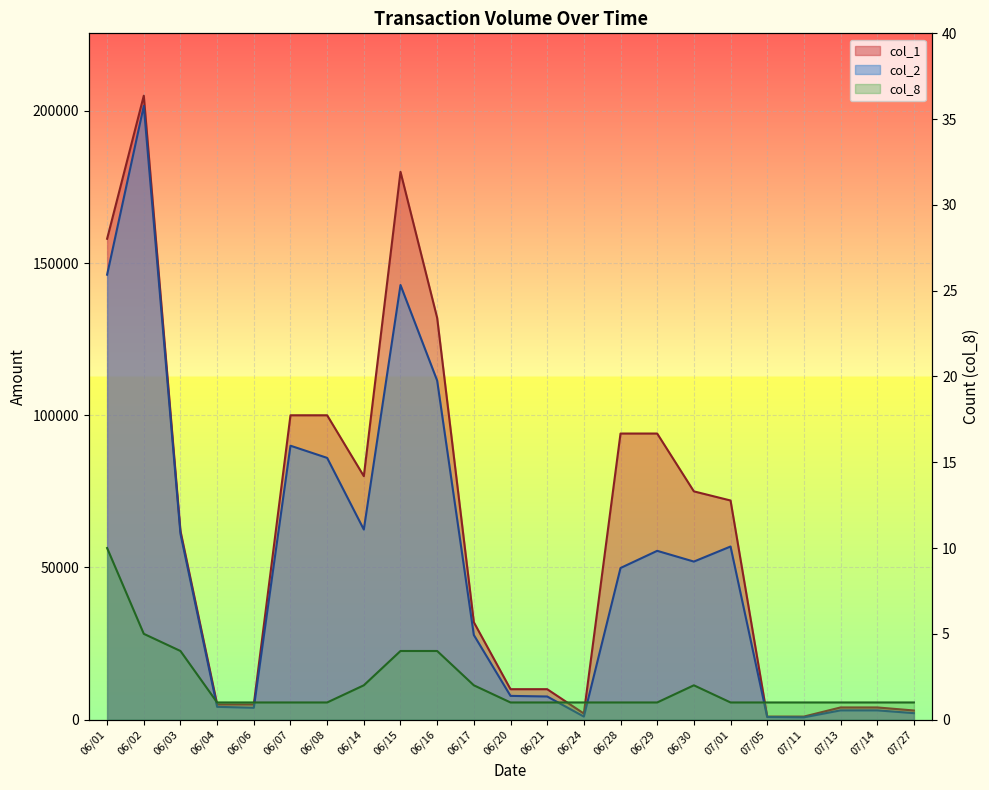

The col_1 series shows 4000 at 07/13. True or false?

True